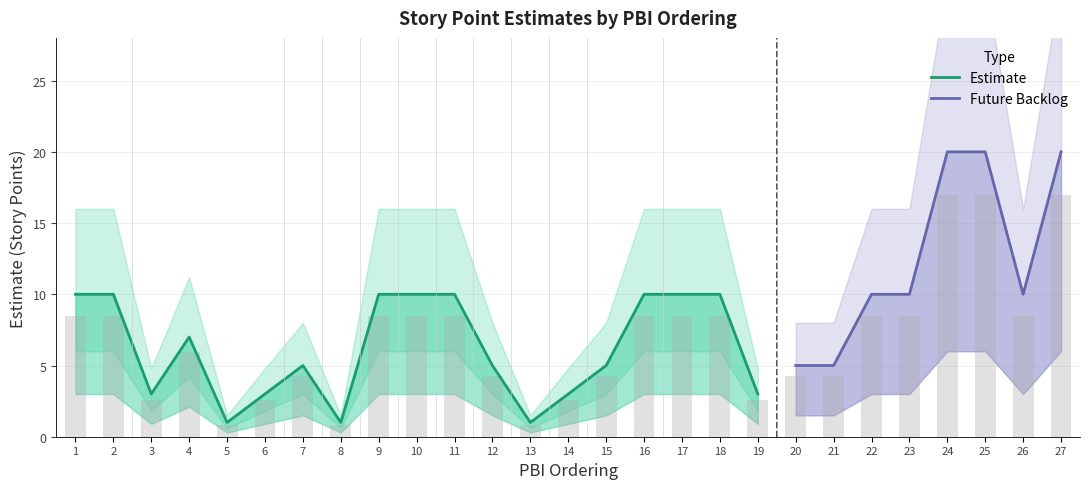

What is the maximum value shown in the chart?

20